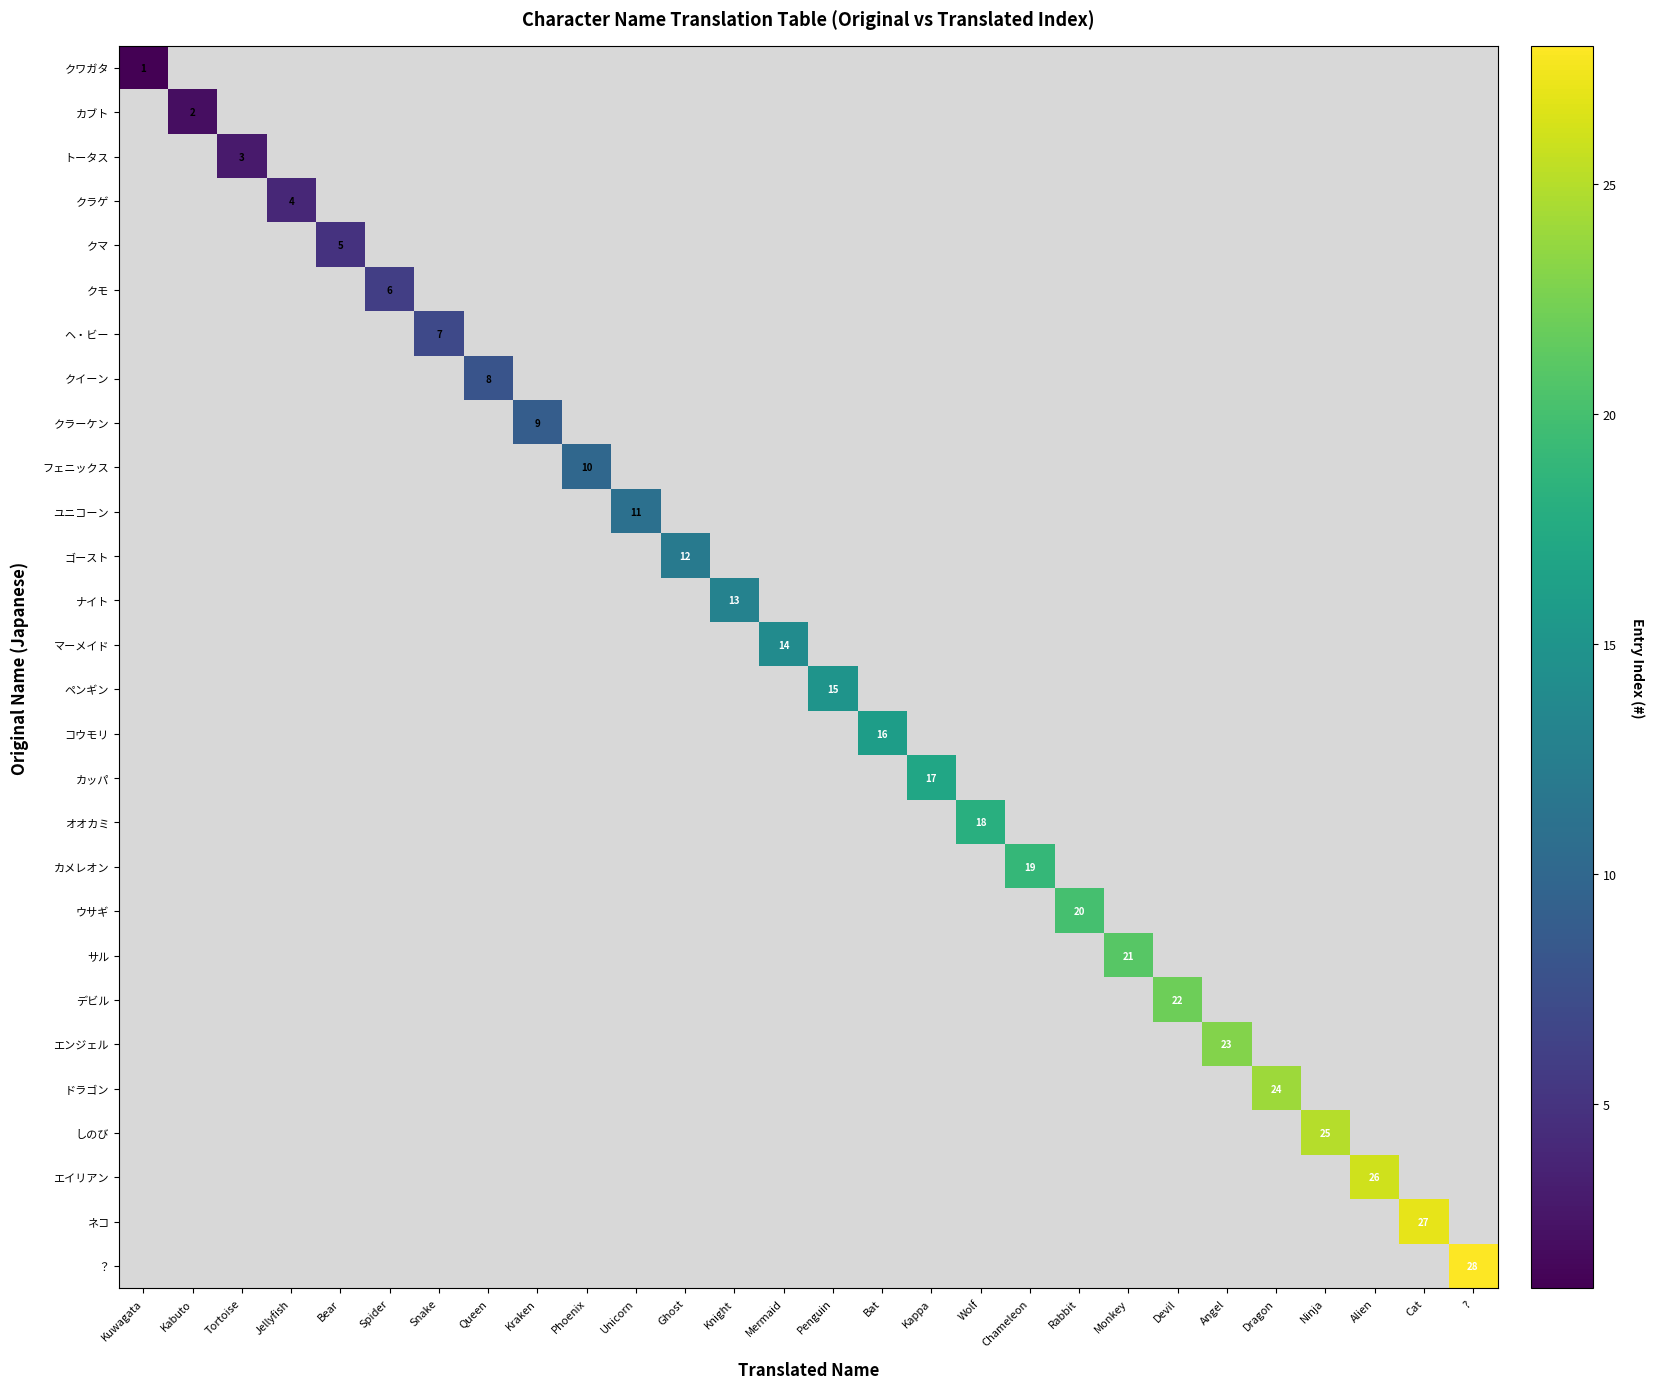

True or false: ペンギン has a value of 9 at Penguin.

False